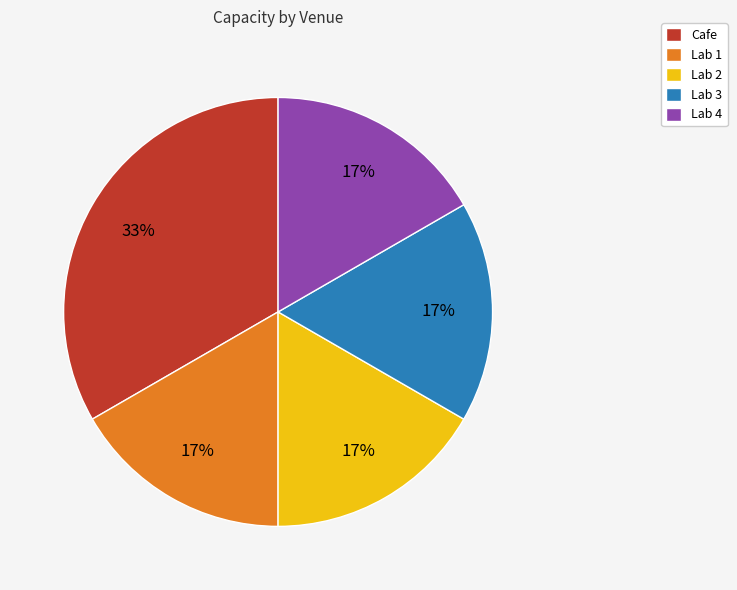

Approximately how many times larger is the value at Lab 1 compared to Cafe?

0.5